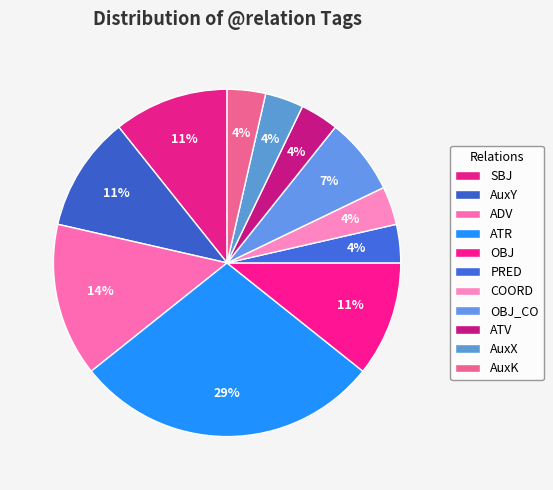

To the nearest percent, what is the difference between the largest and smallest slice percentages?

25%